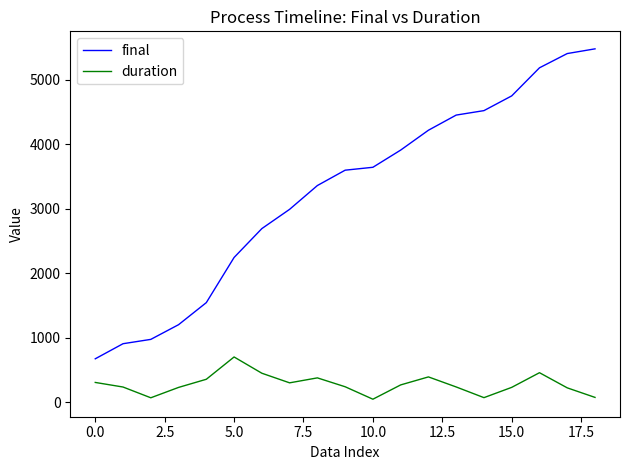

Which series has the largest range (max minus min)?

final